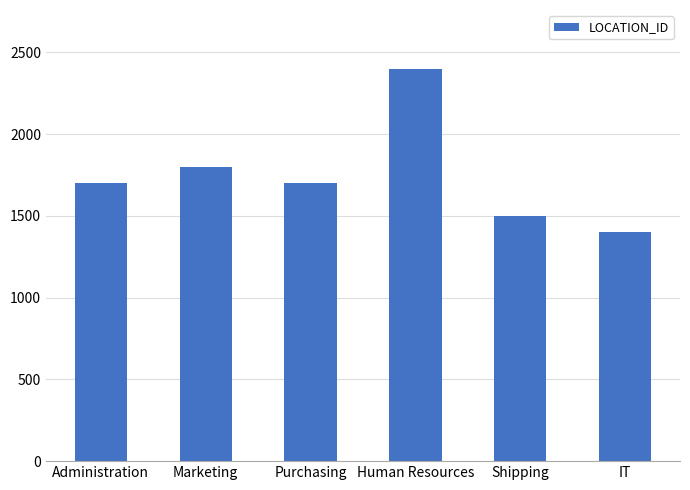

Approximately how many times larger is the value at Marketing compared to Purchasing?

1.1